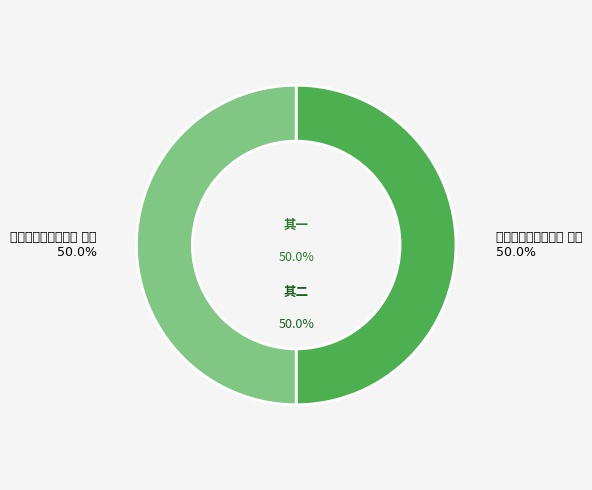

Does 镇下放船过东山二首 其一 represent more than half of the total?

Yes